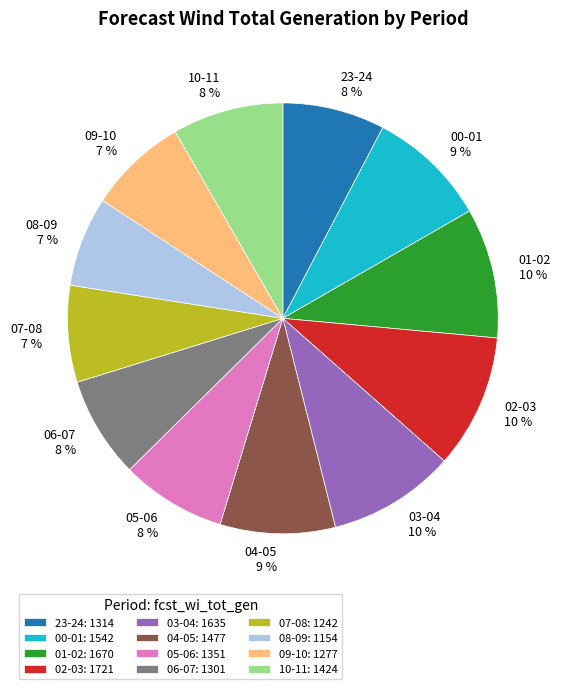

Which has a higher value, 07-08 or 05-06?

05-06